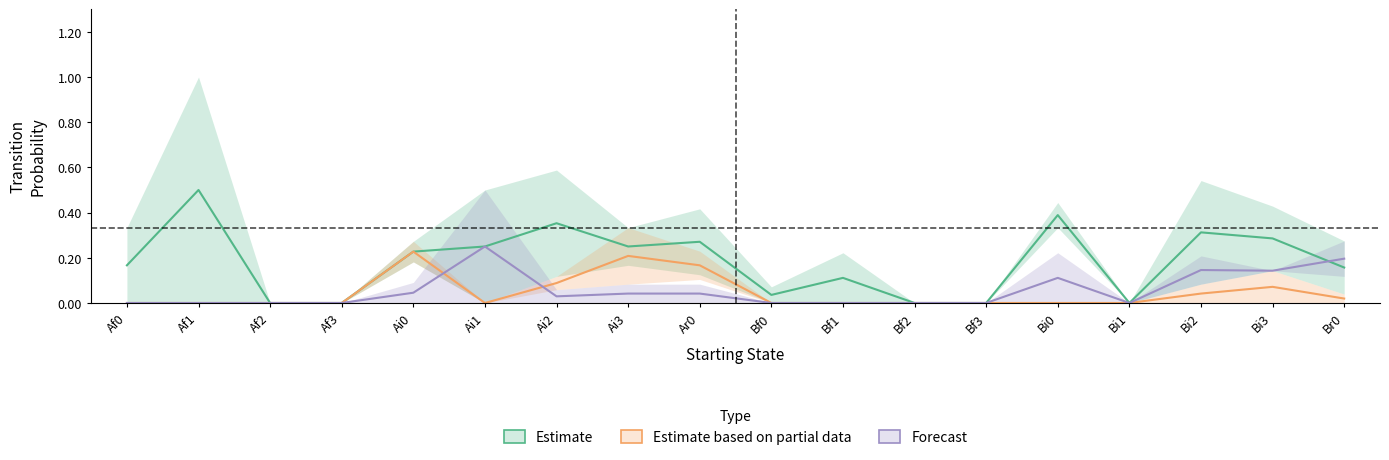

At Bf1, list the series in order from largest to smallest.

Estimate, Estimate based on partial data, Forecast